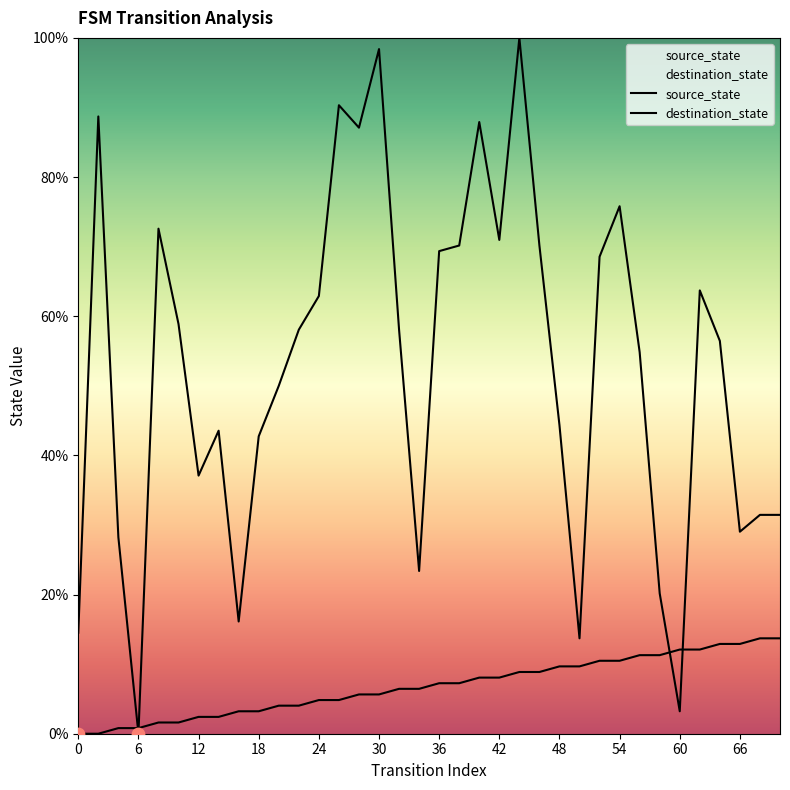

Is the value of destination_state at 16 greater than the value of source_state at 32?

Yes